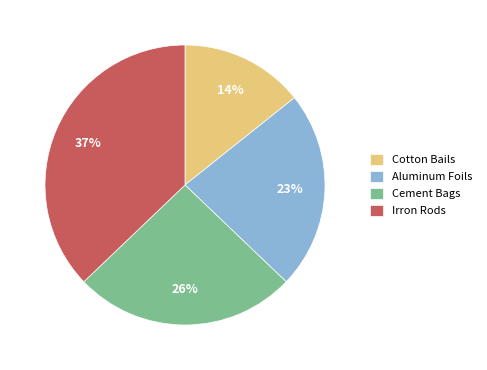

Is the sum of Aluminum Foils and Cement Bags greater than half?

No